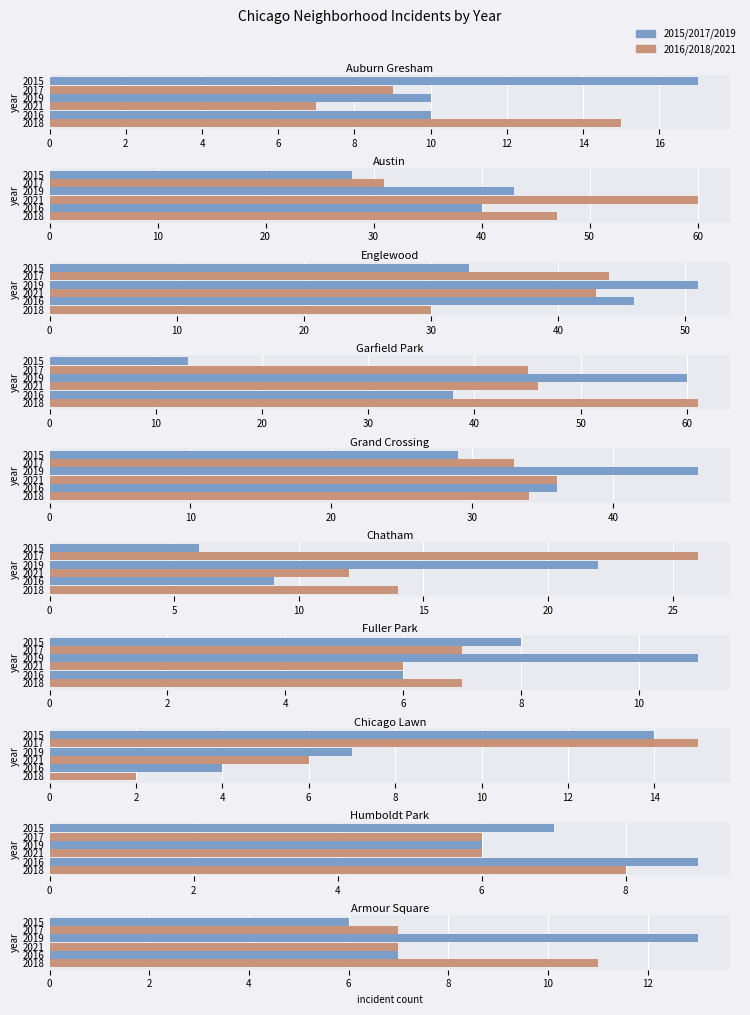

How many bars are there in each group?

6